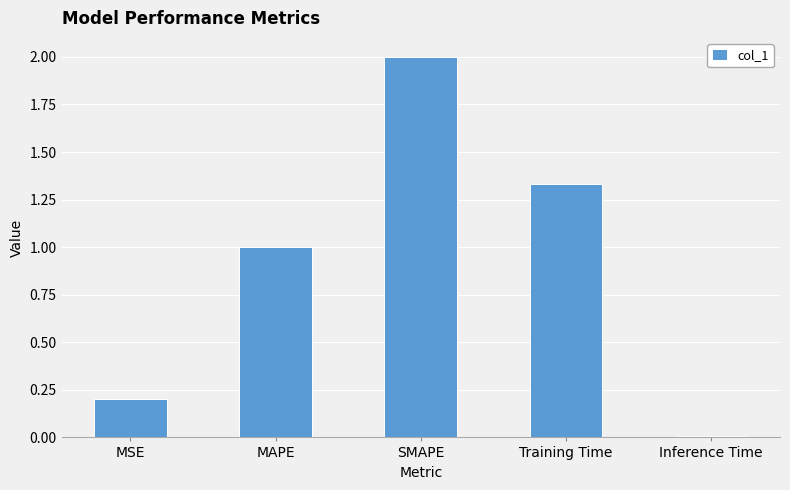

What is the change in value from SMAPE to Inference Time?

-2.0